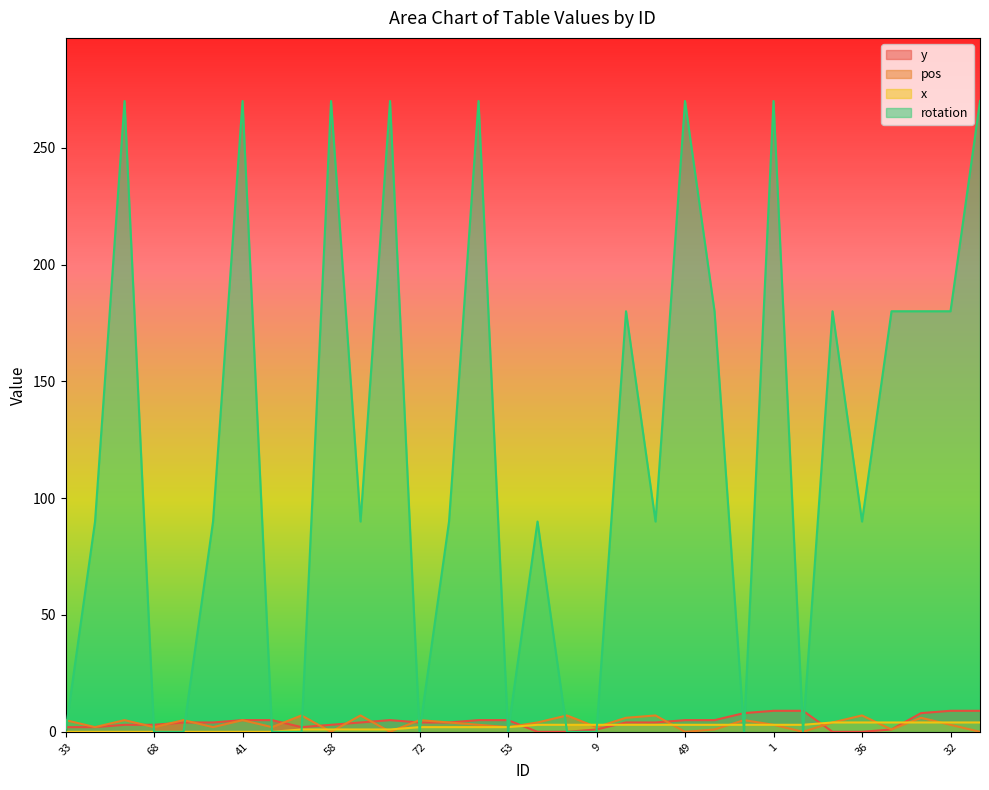

Which series has the largest total across all categories?

rotation